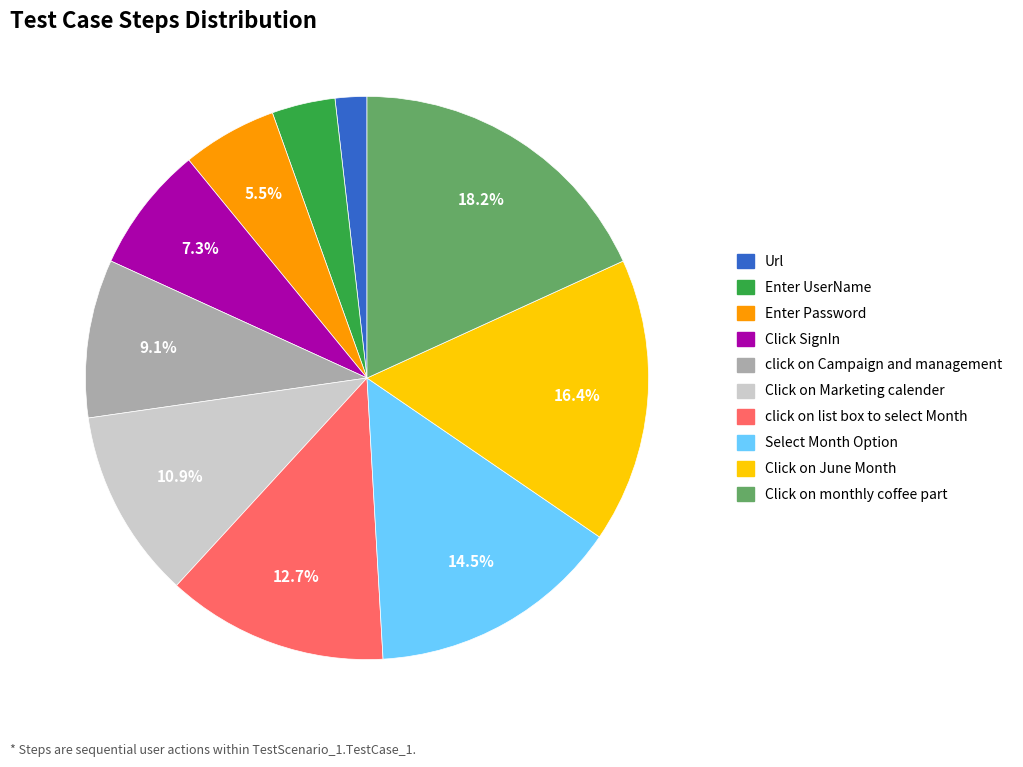

Count the number of slices in the pie.

10